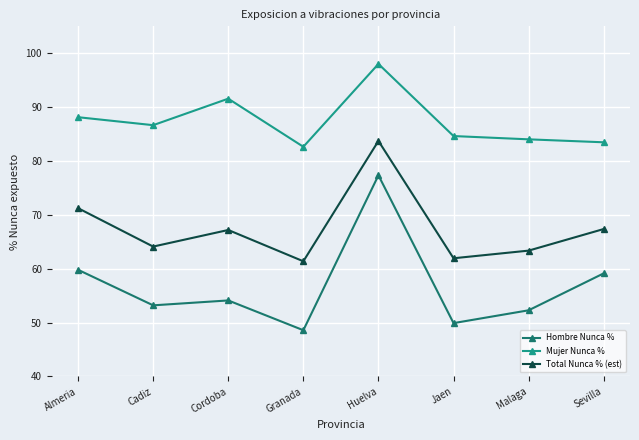

How many series are shown in this chart?

3